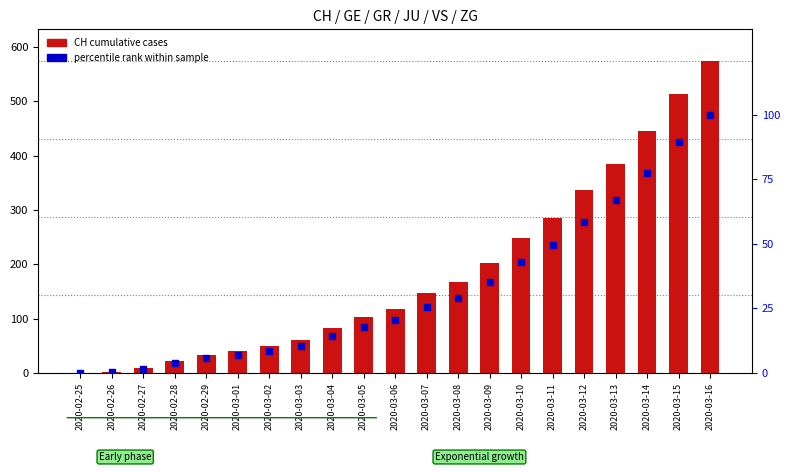

Which series has the largest total across all categories?

CH (cumulative cases)